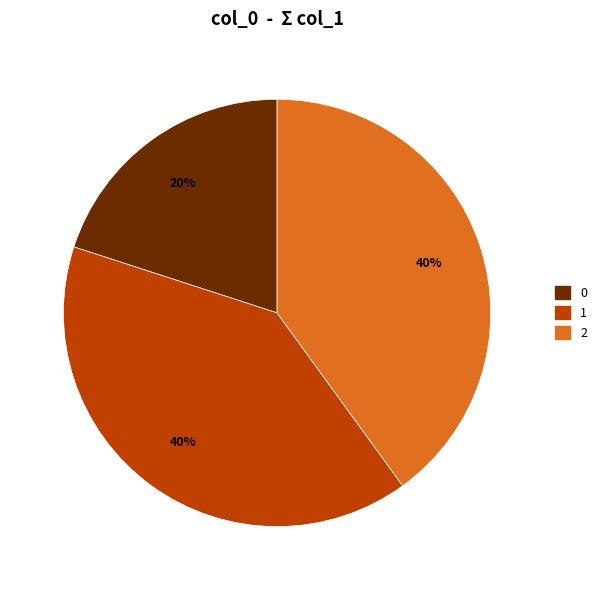

To the nearest percent, what is the average slice percentage?

33%